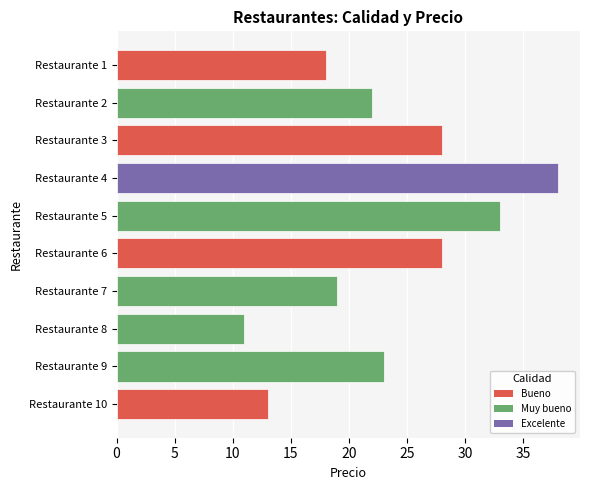

Reading top to bottom, transcribe all the data shown in this chart.

18	22	28	38	33	28	19	11	23	13